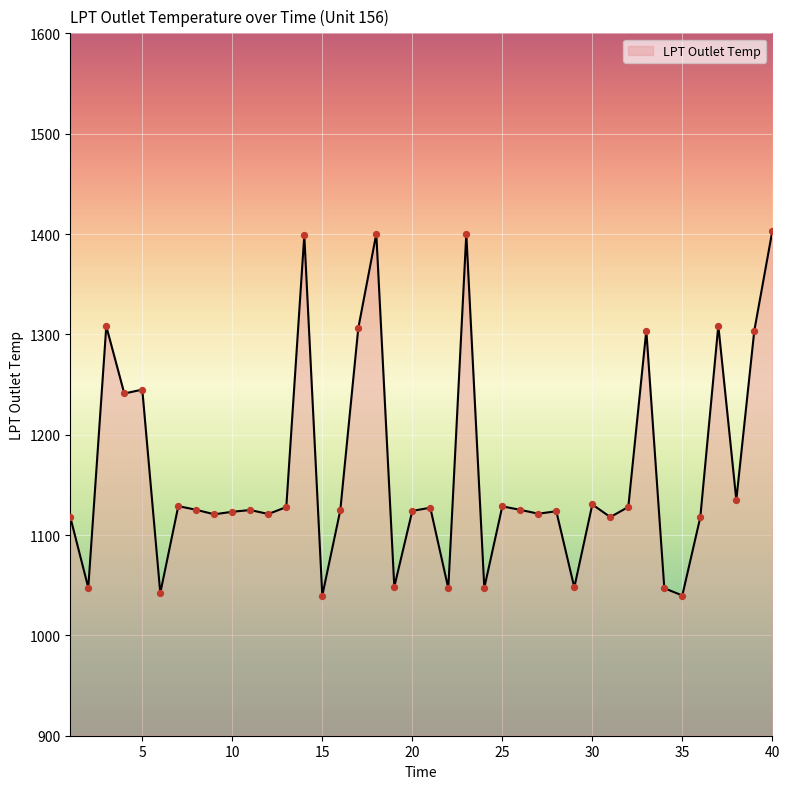

What is the smallest value displayed?

1039.7